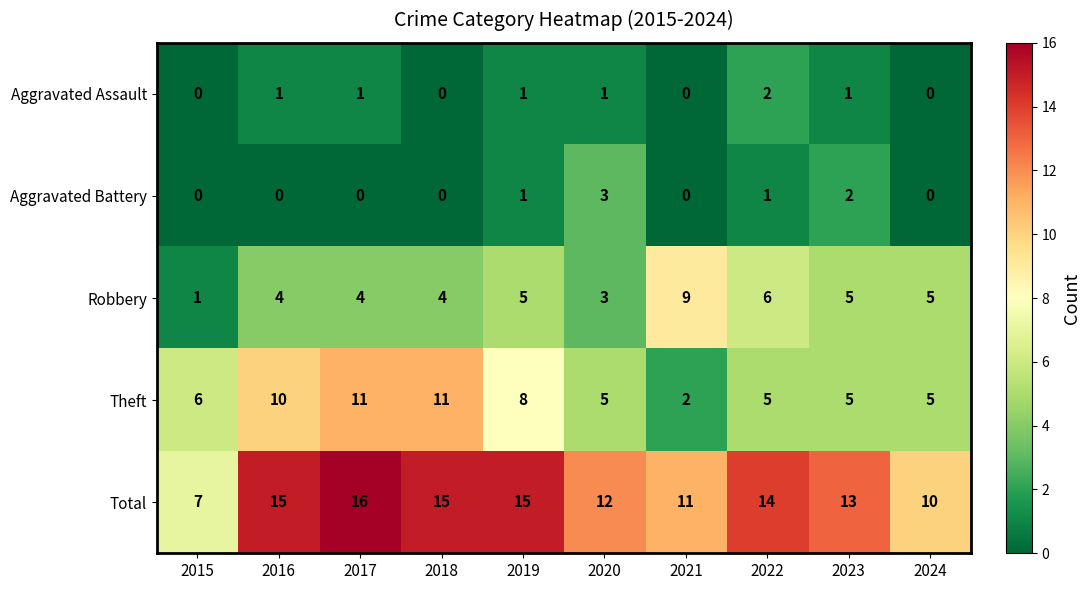

At which category is the sum across all series the highest?

2017